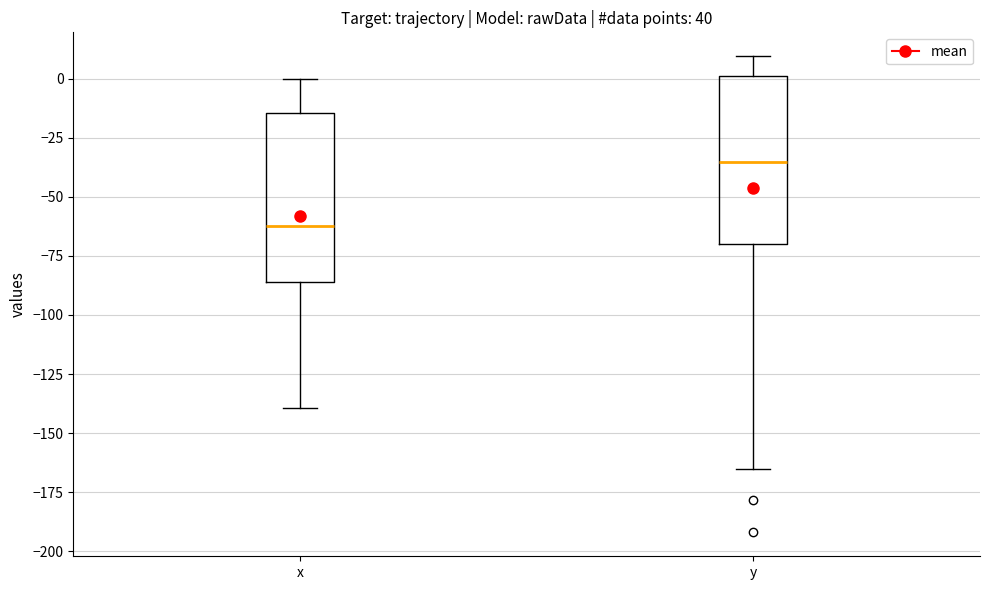

Where does the median line of the box for y sit on the y-axis? The values are not printed on the chart, so give them approximately, as read against the axis.

-35